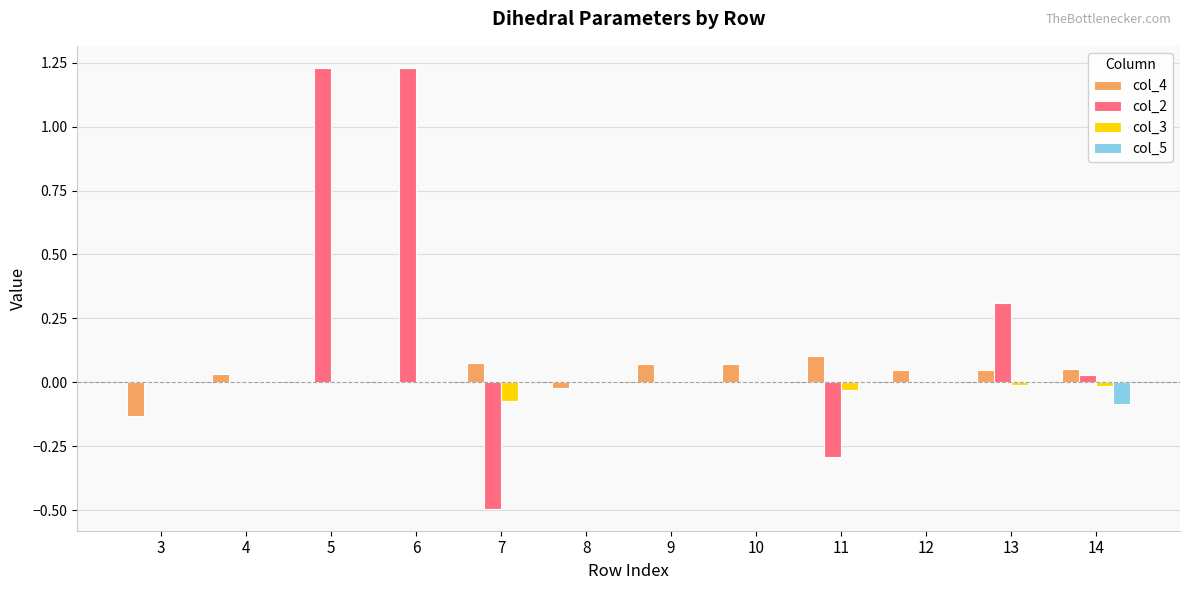

True or false: col_2 has a value of -0.3 at 11.

True